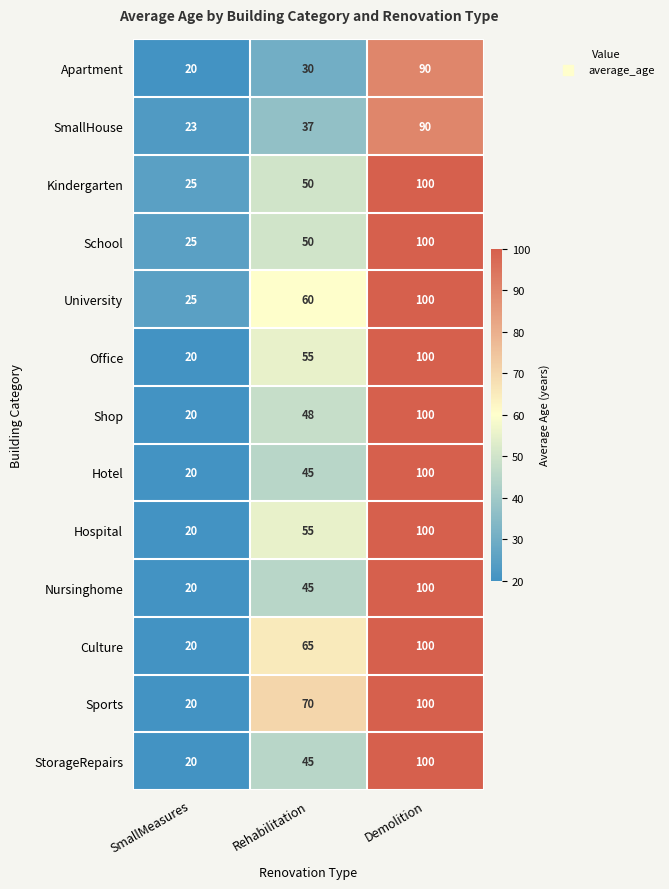

Between SmallMeasures and Rehabilitation, which series saw the biggest shift?

Sports